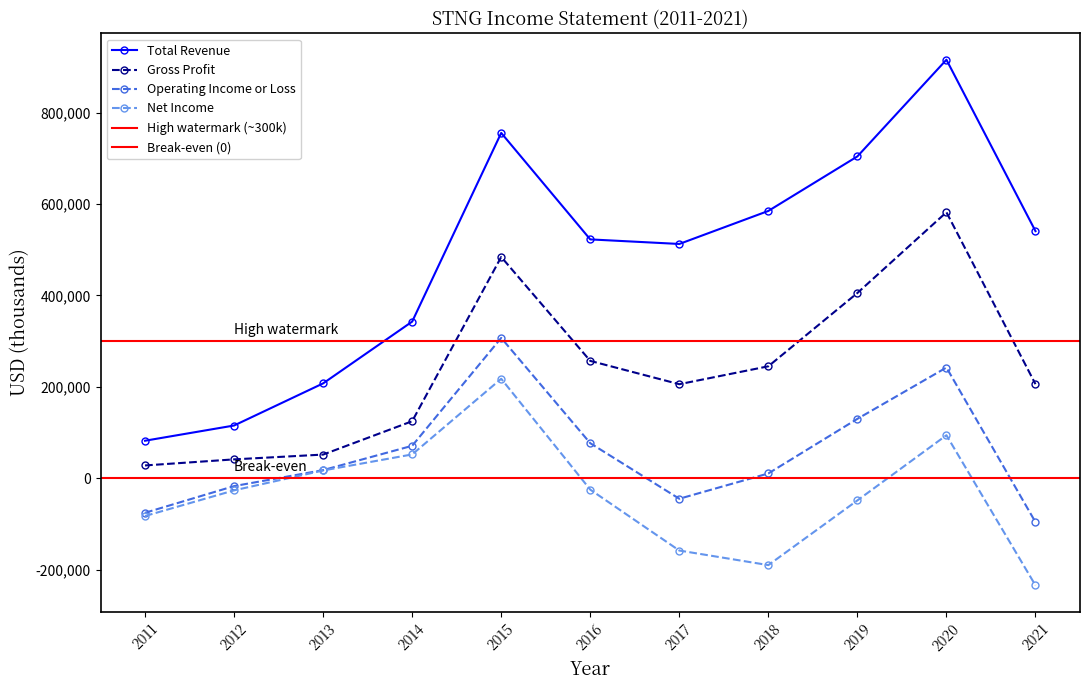

How many lines are shown in the chart?

4